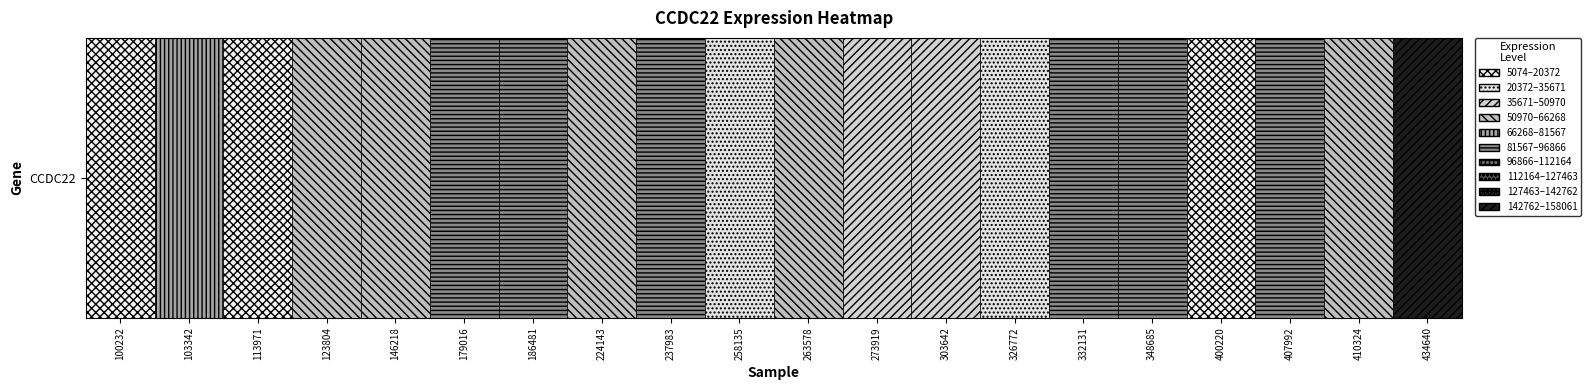

What is the average value?

61928